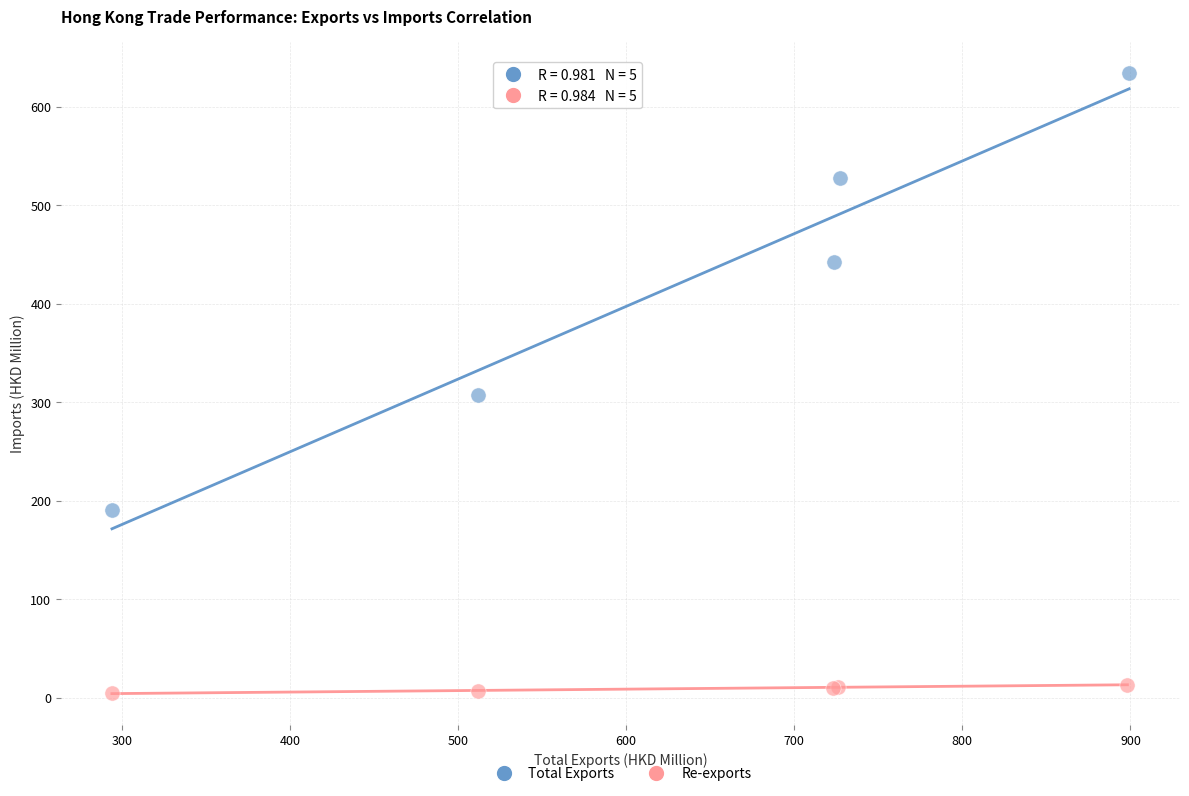

Which series has the largest Y range (max minus min)?

Total Exports